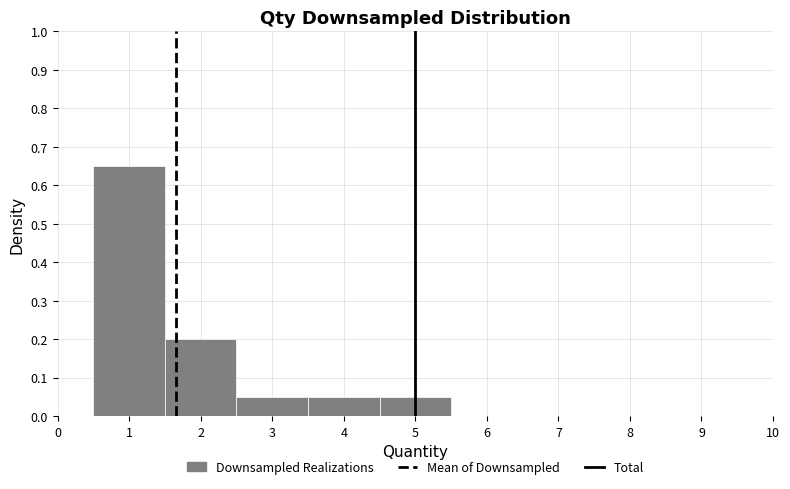

Reading left to right, list every bar in this chart as the range it spans on the x-axis followed by its height. The values are not printed on the chart, so give them approximately, as read against the axis.

0.5 to 1.5: 0.65
1.5 to 2.5: 0.20
2.5 to 3.5: 0.05
3.5 to 4.5: 0.05
4.5 to 5.5: 0.05